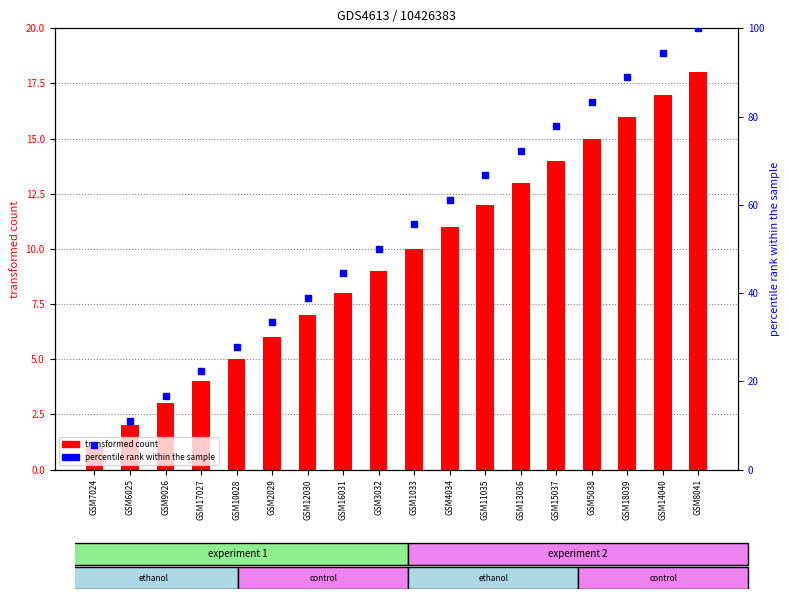

Which series has the widest spread of Y values?

percentile rank within the sample